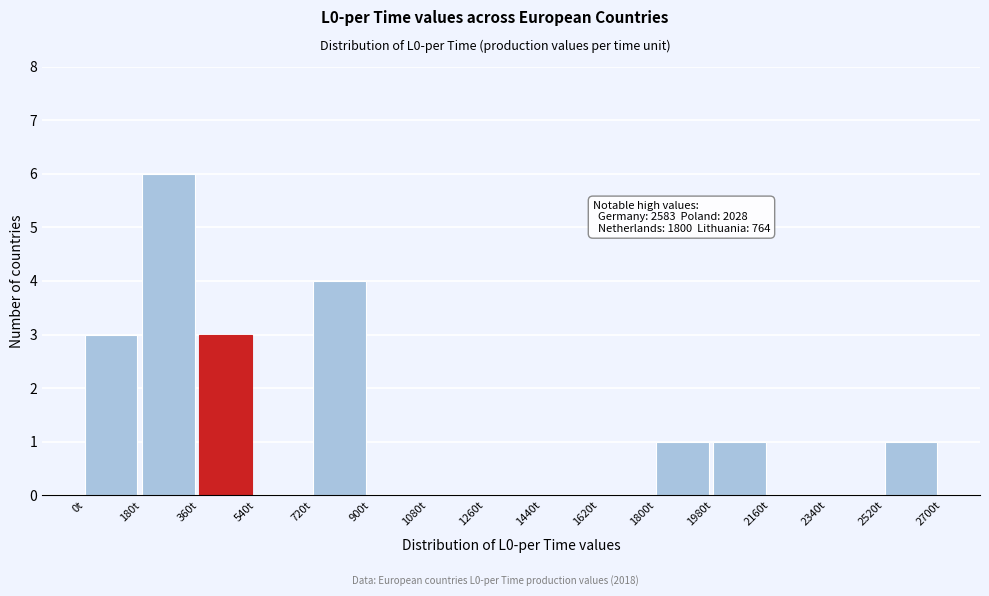

Over which range of the x-axis is the bar tallest?

180 to 360